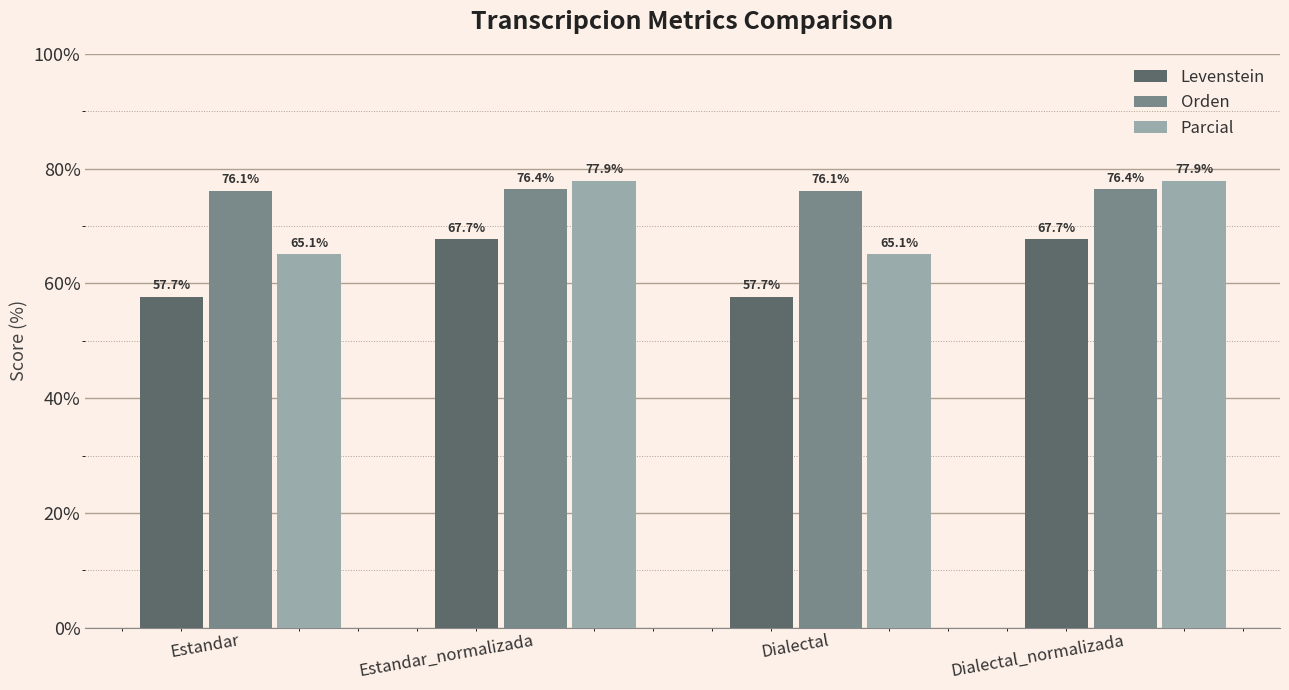

What is the sum of the Levenstein values at Estandar and Dialectal?

115.4